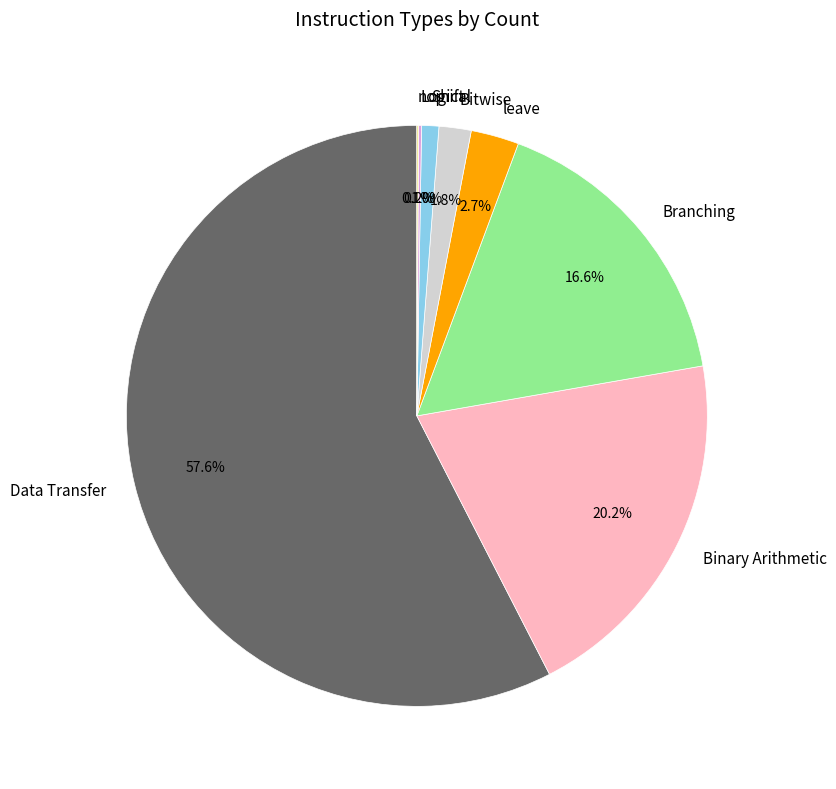

Which has a higher value, Binary Arithmetic or Shift?

Binary Arithmetic